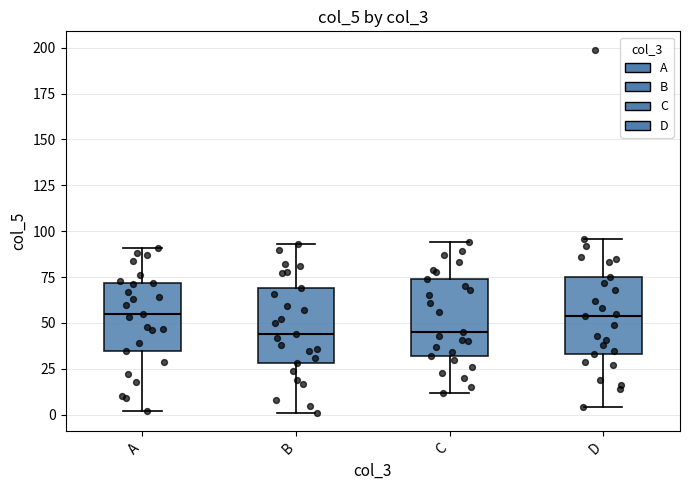

Reading left to right, transcribe this box plot: for each box, give where its median line is, the range the box spans, and where its two whiskers end, as read against the y-axis. The values are not printed on the chart, so give them approximately, as read against the axis.

A: median 55, box 35 to 70, whiskers 0 to 90
B: median 45, box 30 to 70, whiskers 0 to 95
C: median 45, box 30 to 75, whiskers 10 to 95
D: median 55, box 35 to 75, whiskers 5 to 95